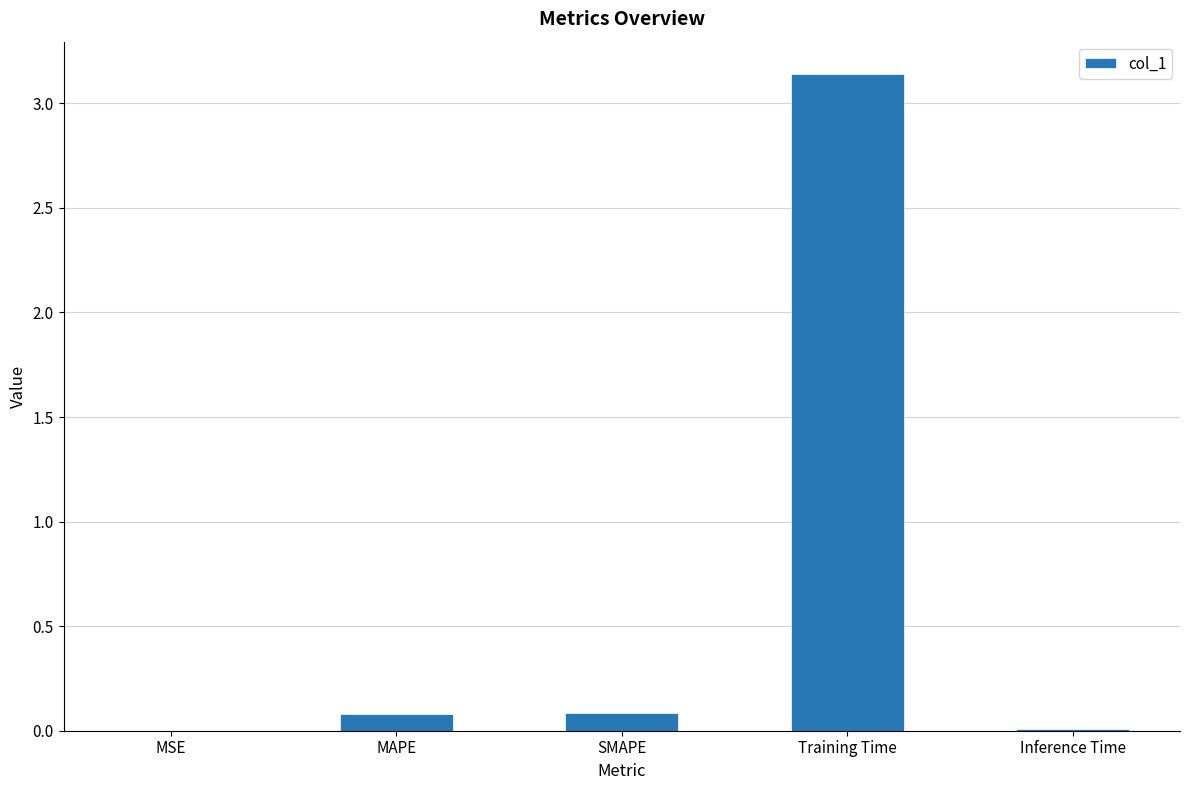

Which label corresponds to the largest value in the chart?

Training Time